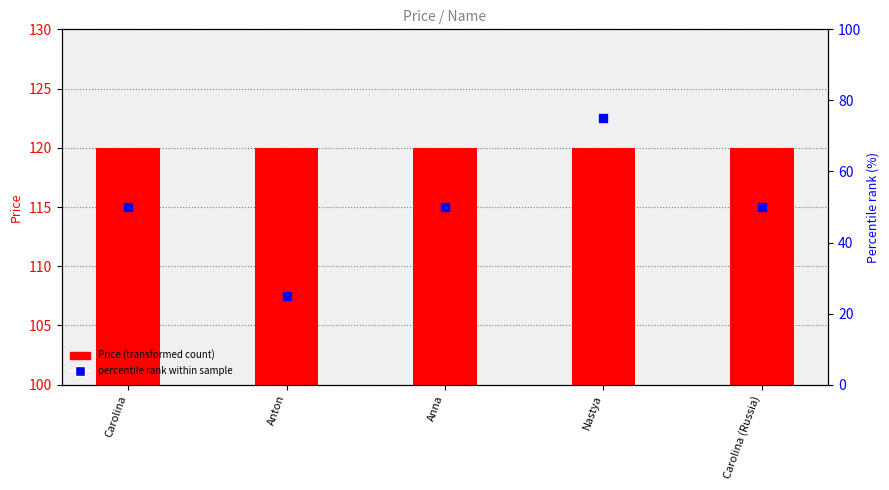

Which series has the largest Y range (max minus min)?

percentile rank within sample